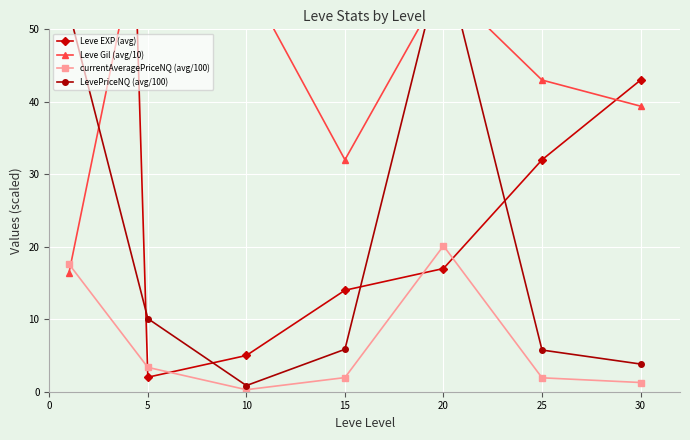

What is the total value across all series at 30?

87.5